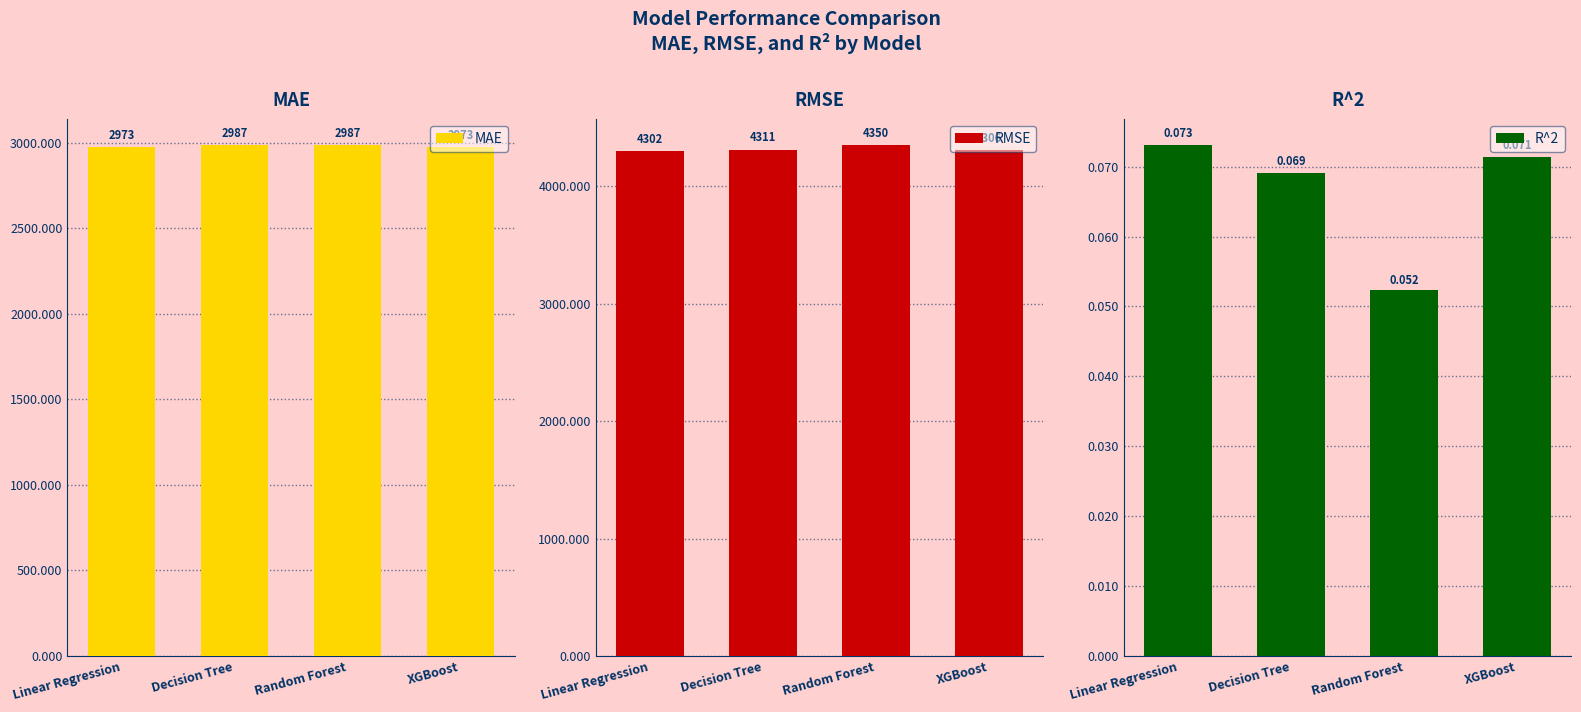

At Random Forest, list the series in order from largest to smallest.

RMSE, MAE, R^2